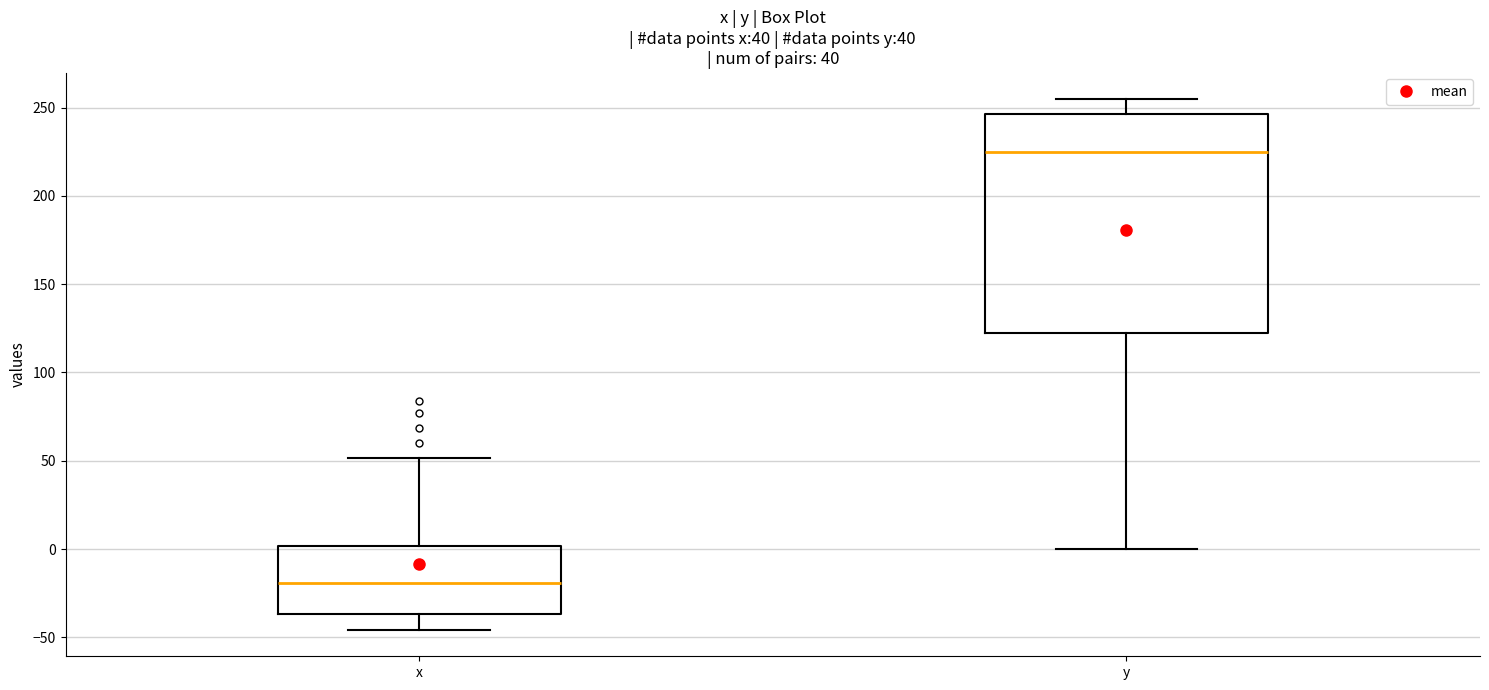

Reading left to right, transcribe this box plot: for each box, give where its median line is, the range the box spans, and where its two whiskers end, as read against the y-axis. The values are not printed on the chart, so give them approximately, as read against the axis.

x: median -20, box -35 to 0, whiskers -45 to 50
y: median 225, box 120 to 245, whiskers 0 to 255